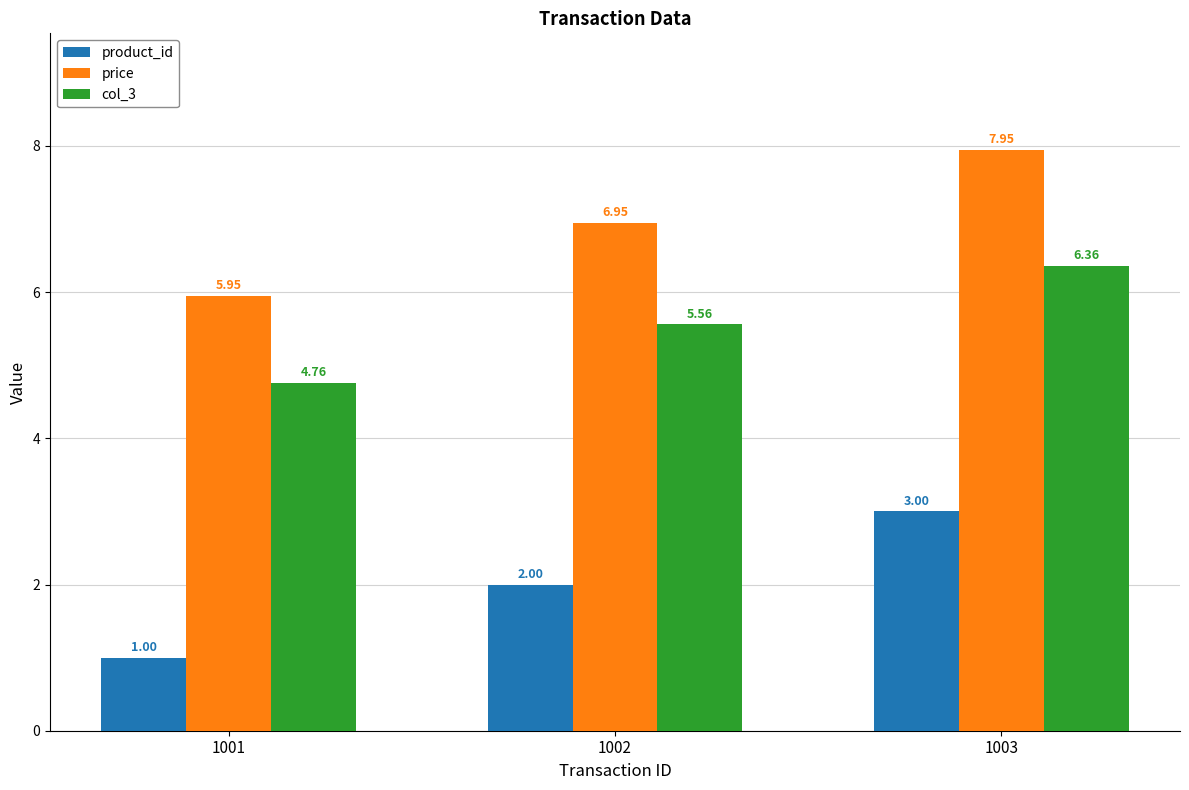

At which category is the sum across all series the highest?

1003